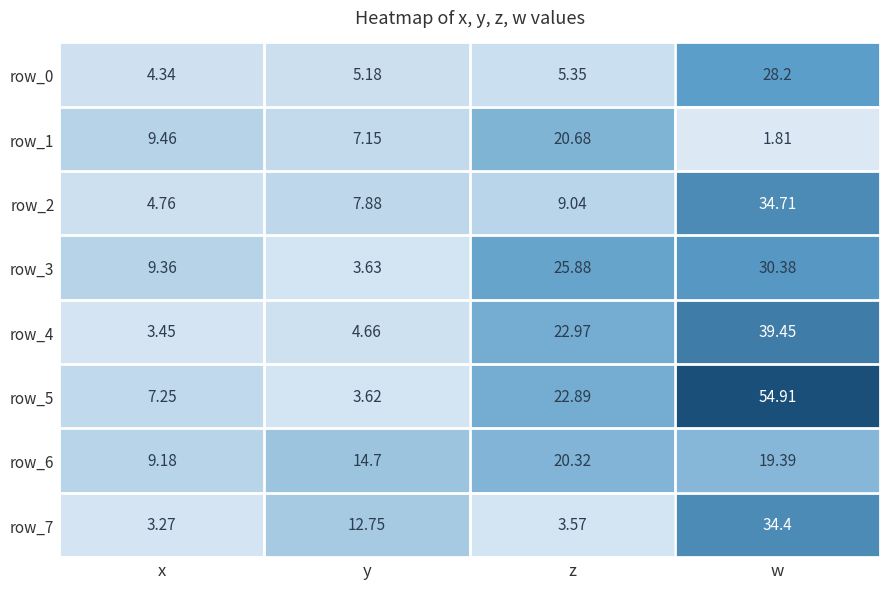

What is the greatest value displayed?

54.9